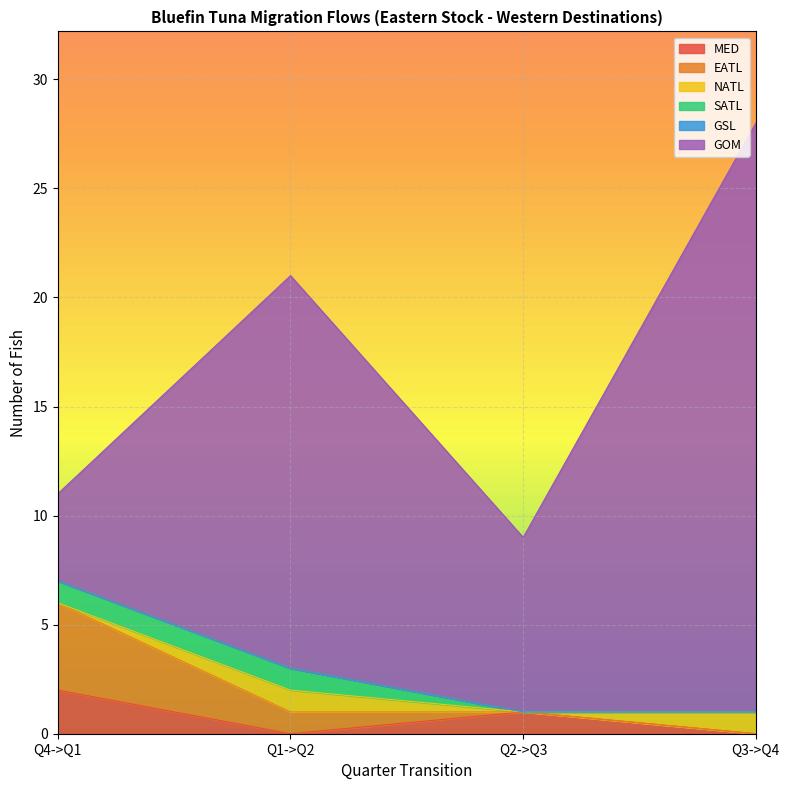

Which series ends up on top after the final intersection of SATL and MED?

MED